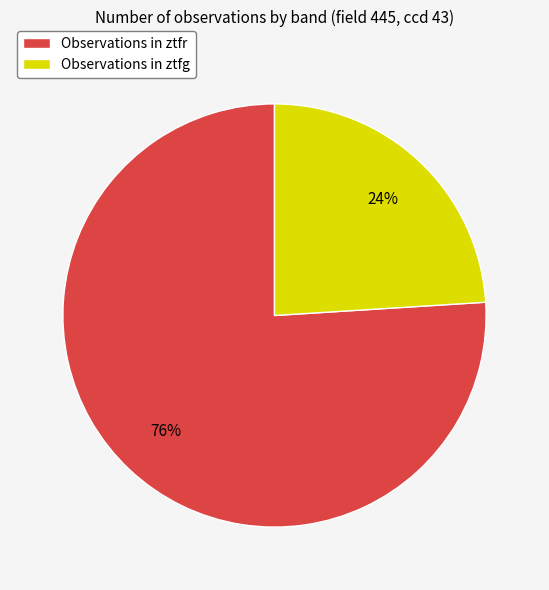

Which slice is the smallest?

Observations in ztfg